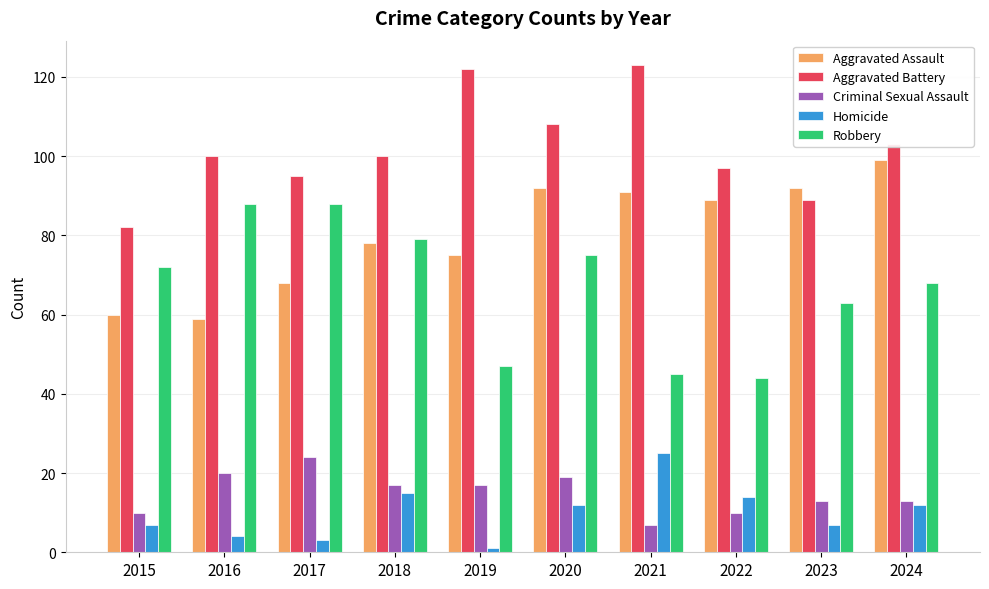

What is the value of the Homicide bar at the 1st from the left?

7